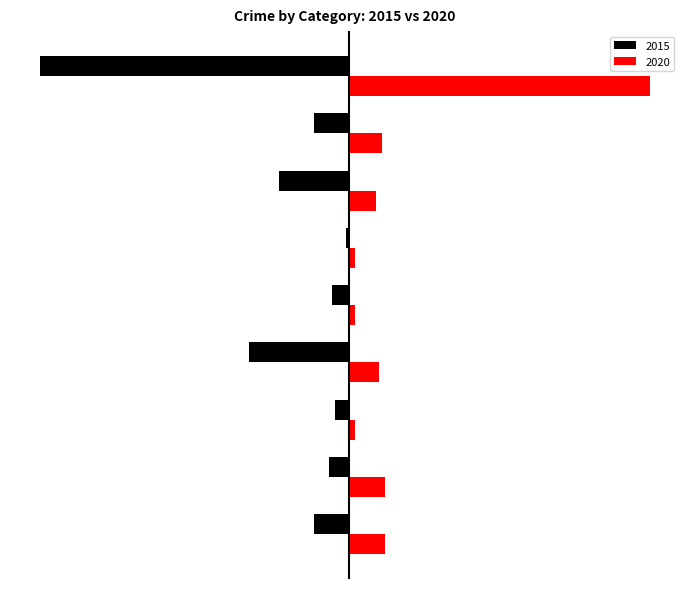

Rank the series by their average value, from highest to lowest.

2020, 2015